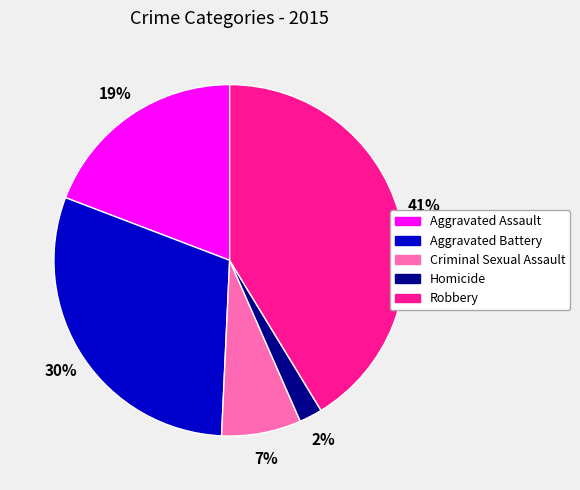

Is there any slice that represents more than half of the pie?

No